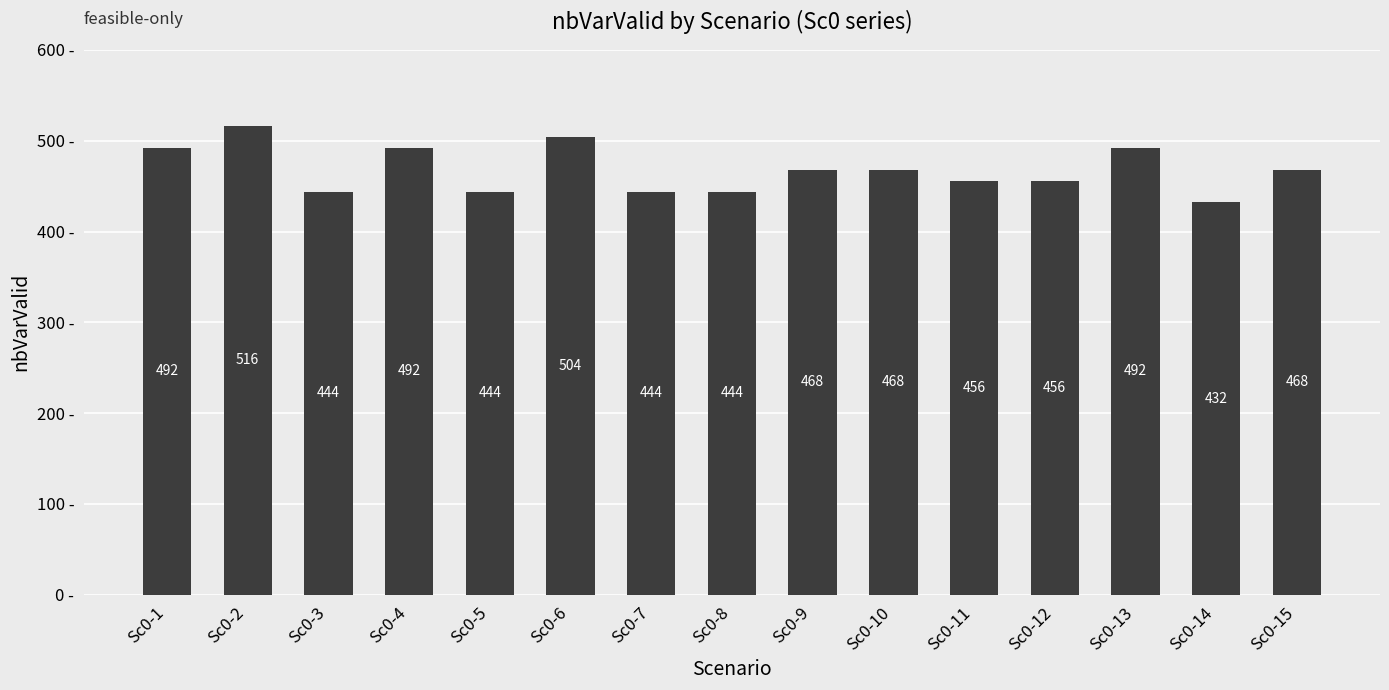

How many values are between 444 and 492?

12